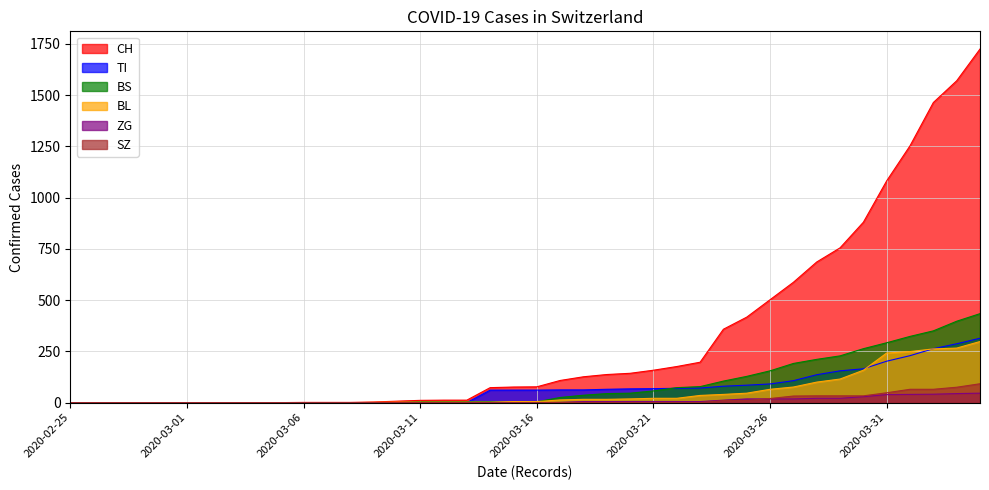

What is the value of the BS point at the 35th from the left?

263